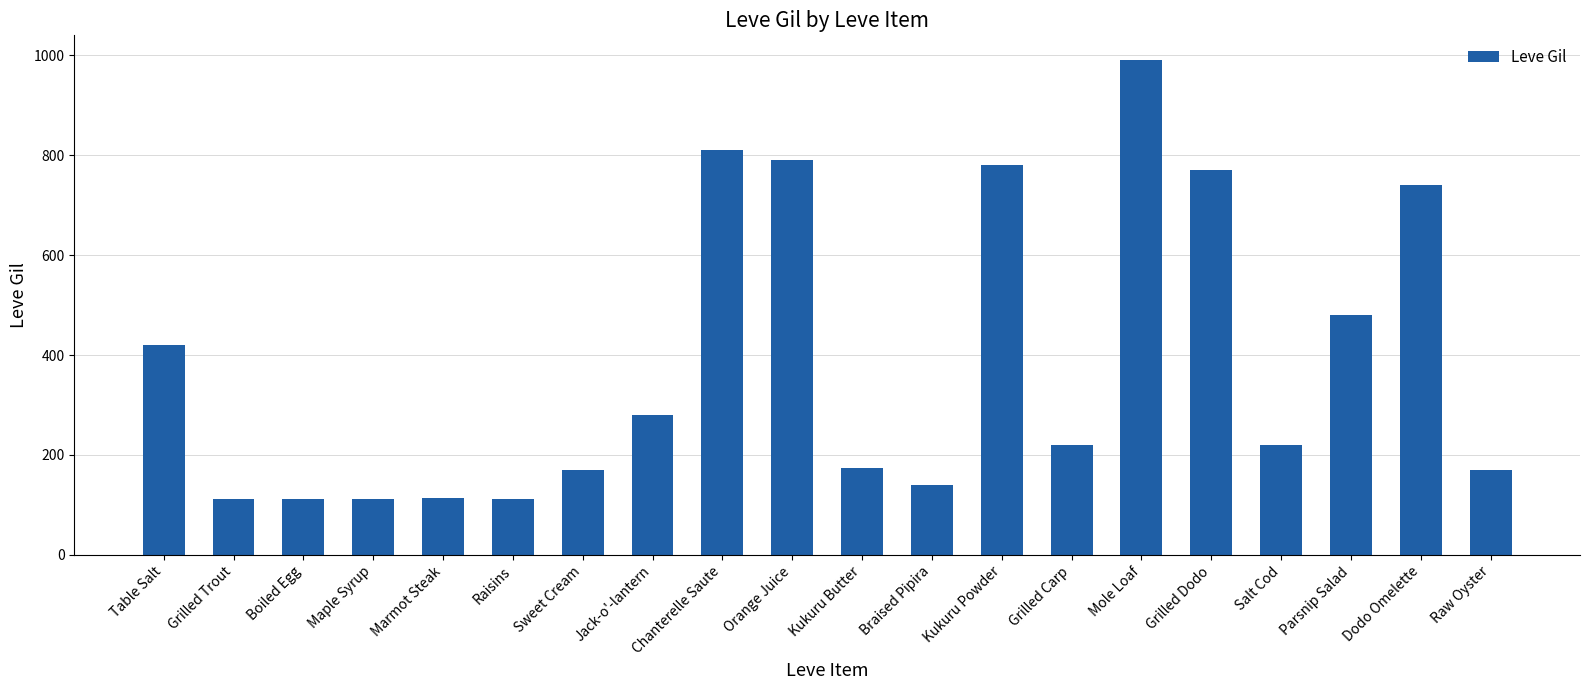

How many bars are there in total?

20